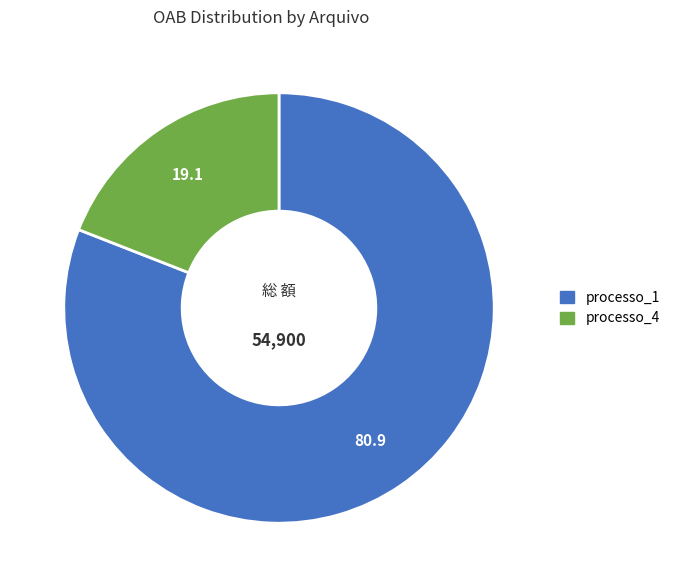

True or false: processo_1 accounts for 81% of the total.

True